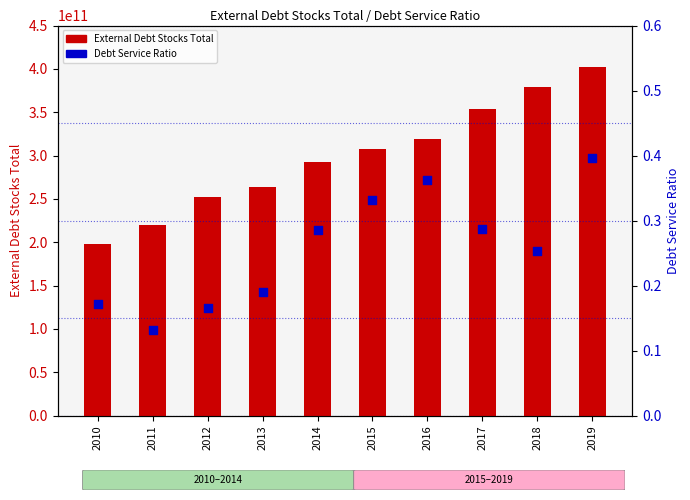

Which series has the largest total across all categories?

External Debt Stocks Total